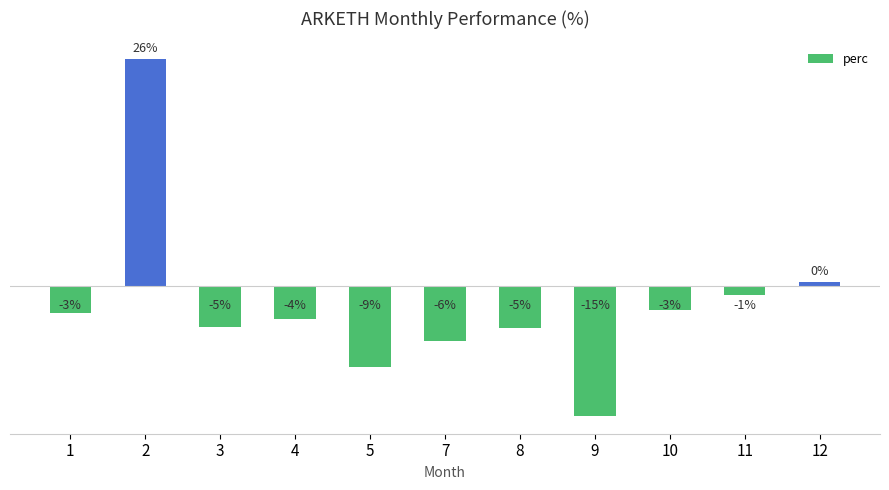

Are the bars grouped side by side (vs. stacked)?

No